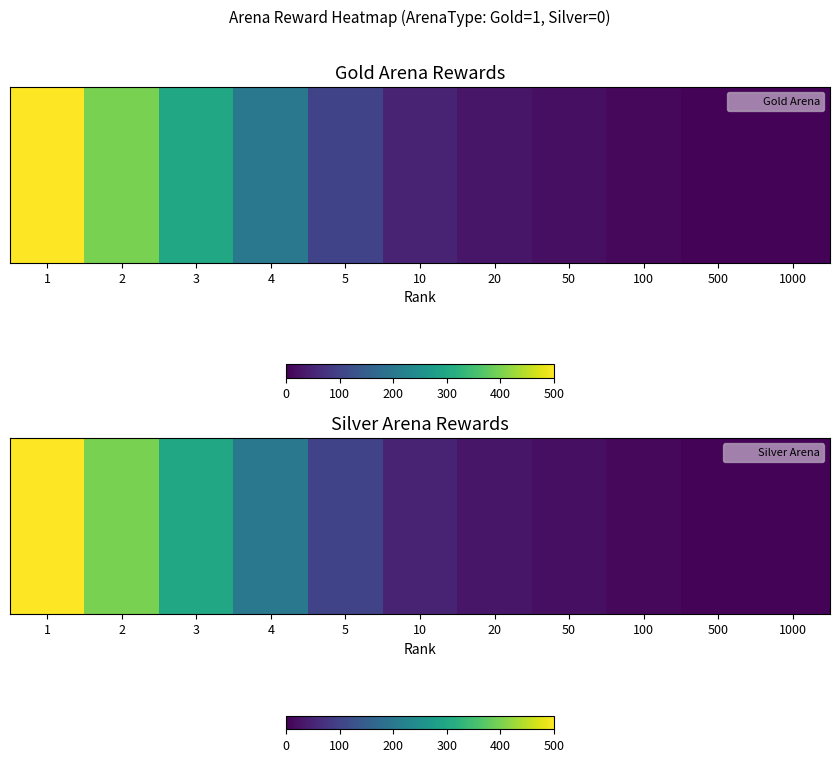

What is the difference between the values at 2 and 5?

300